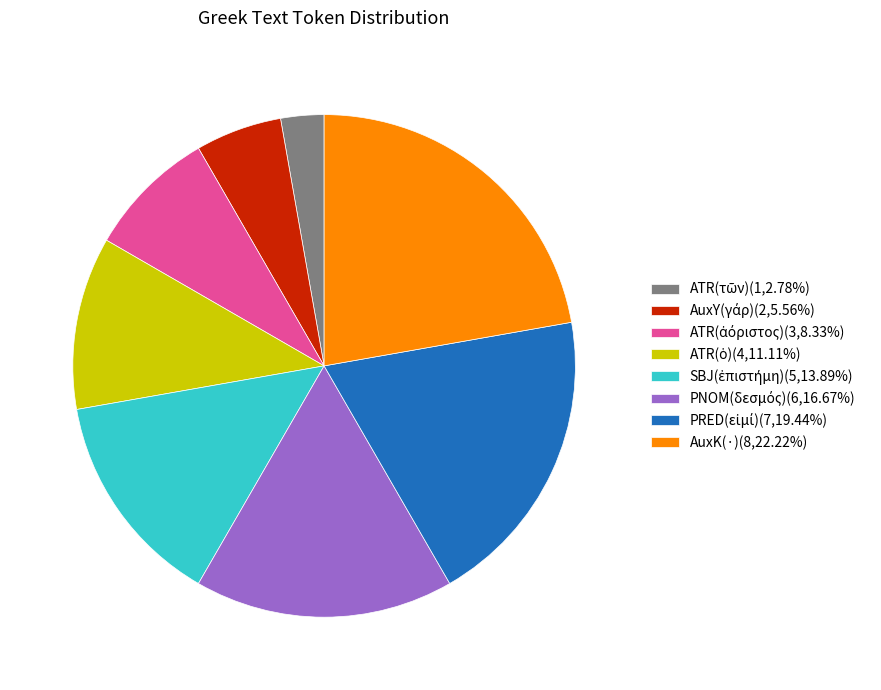

Does AuxK(·)(8,22.22%) represent more than half of the total?

No